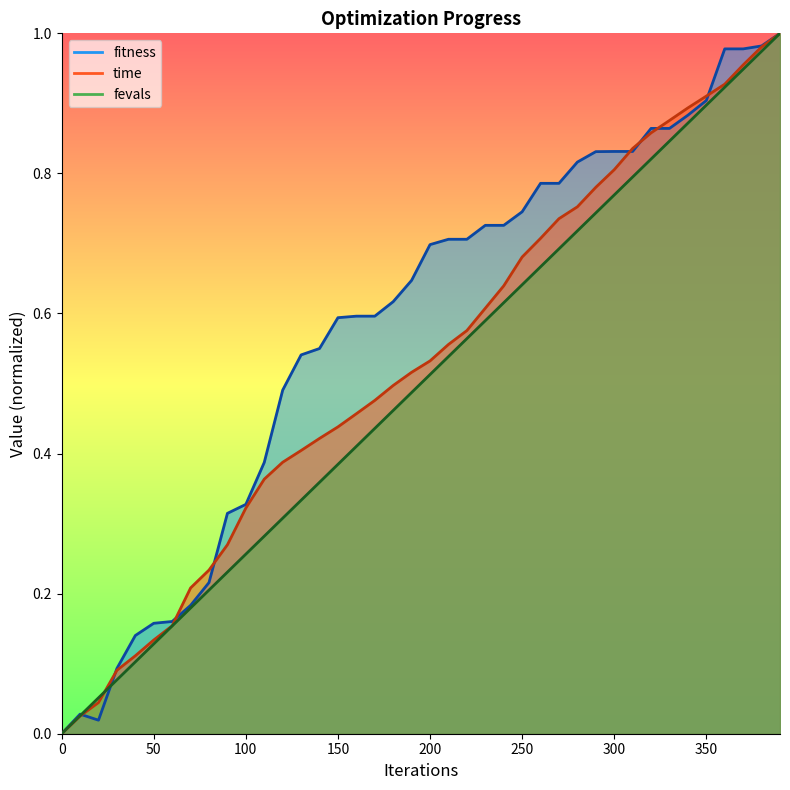

What value does the fitness series have at 370?

1.0